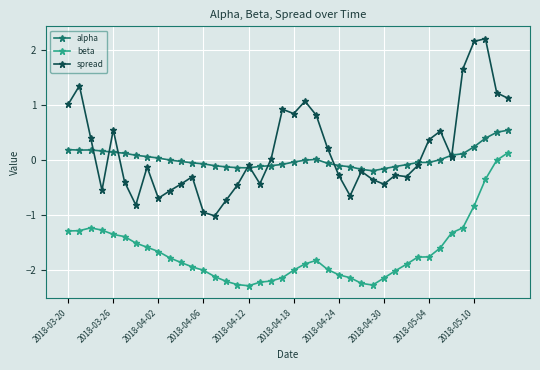

What are all the series names shown in the legend?

alpha, beta, spread